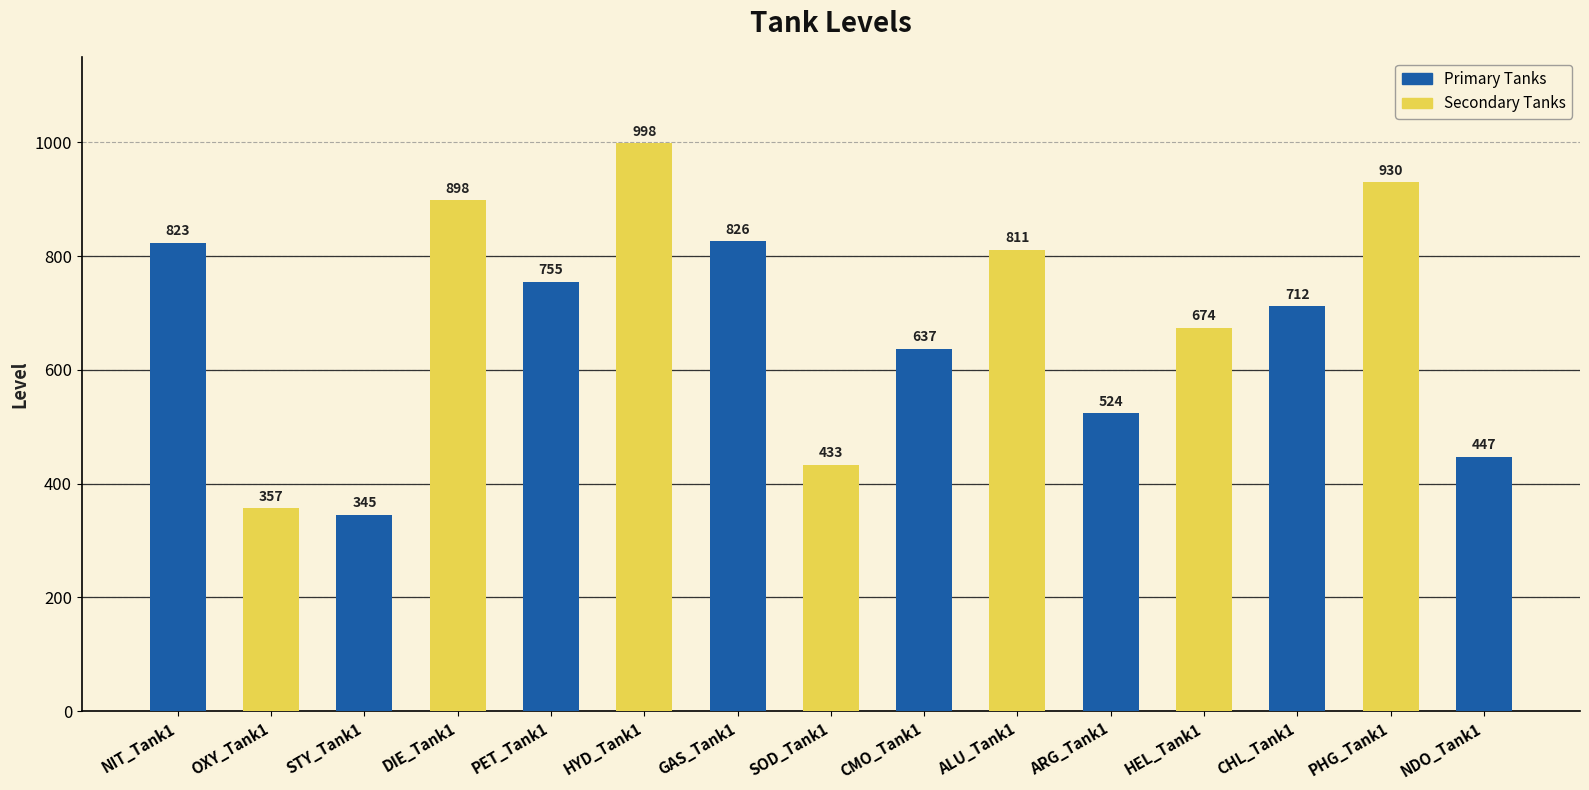

How many data points does each series have?

15